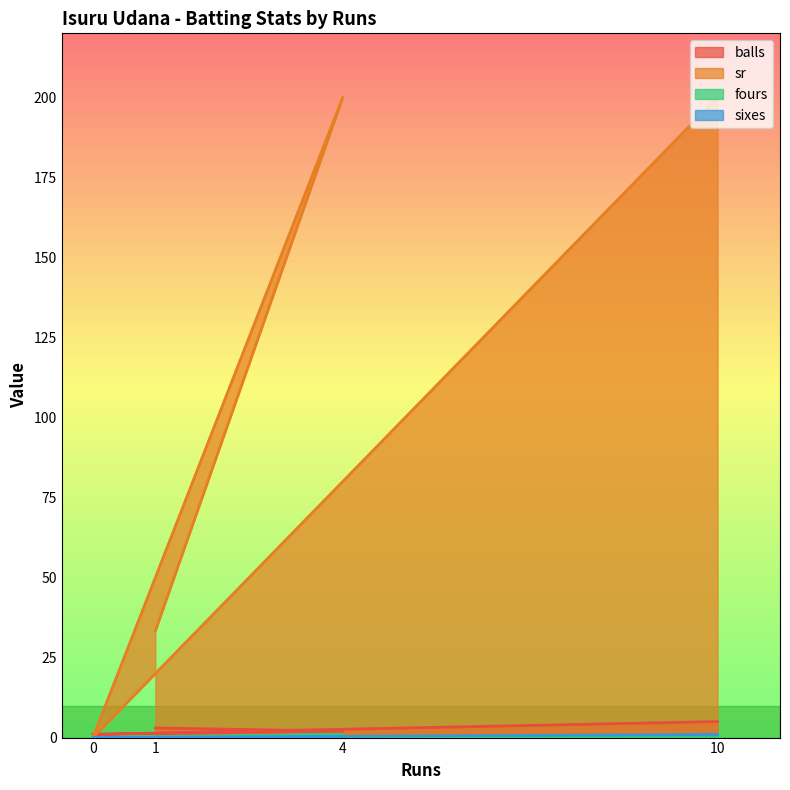

Which series has the largest range (max minus min)?

sr